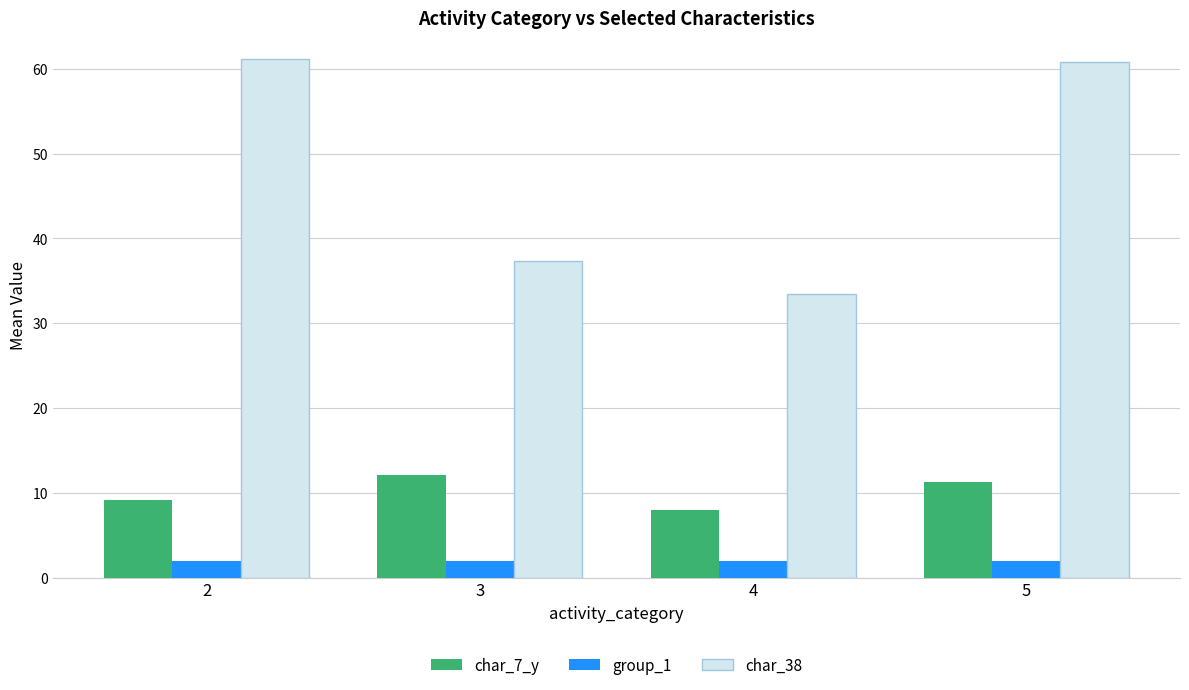

What is the difference between the maximum and minimum values in the char_38 series?

27.7